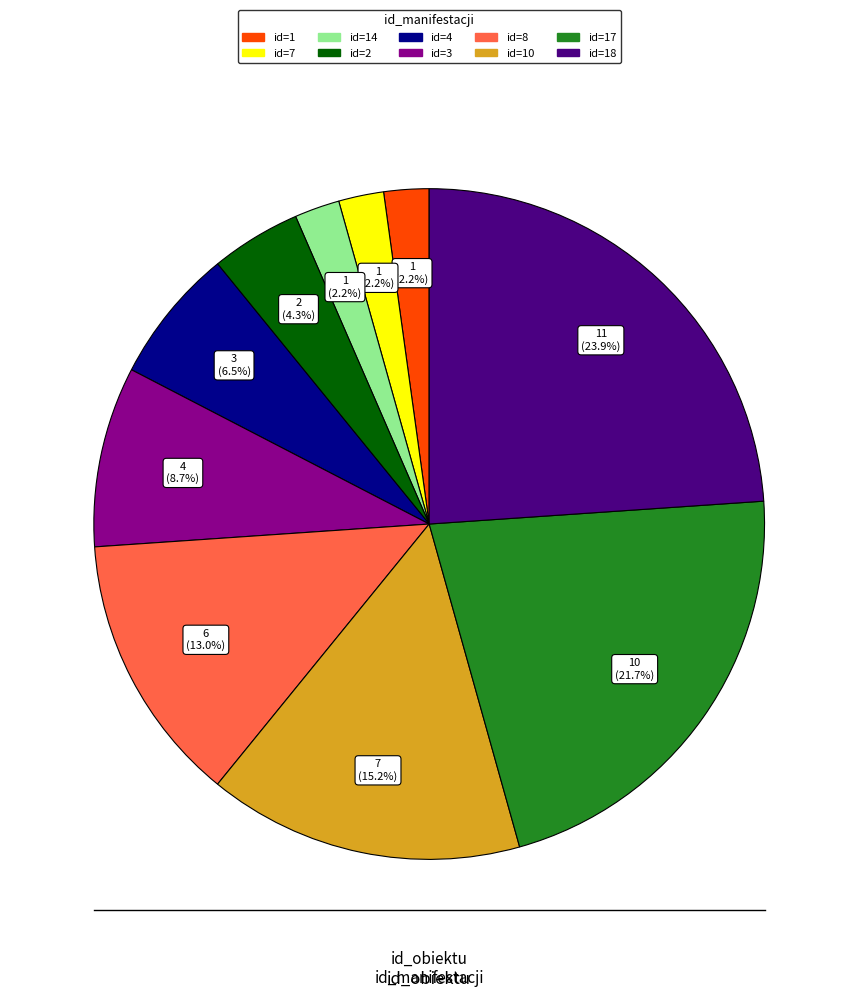

Count the number of slices in the pie.

10